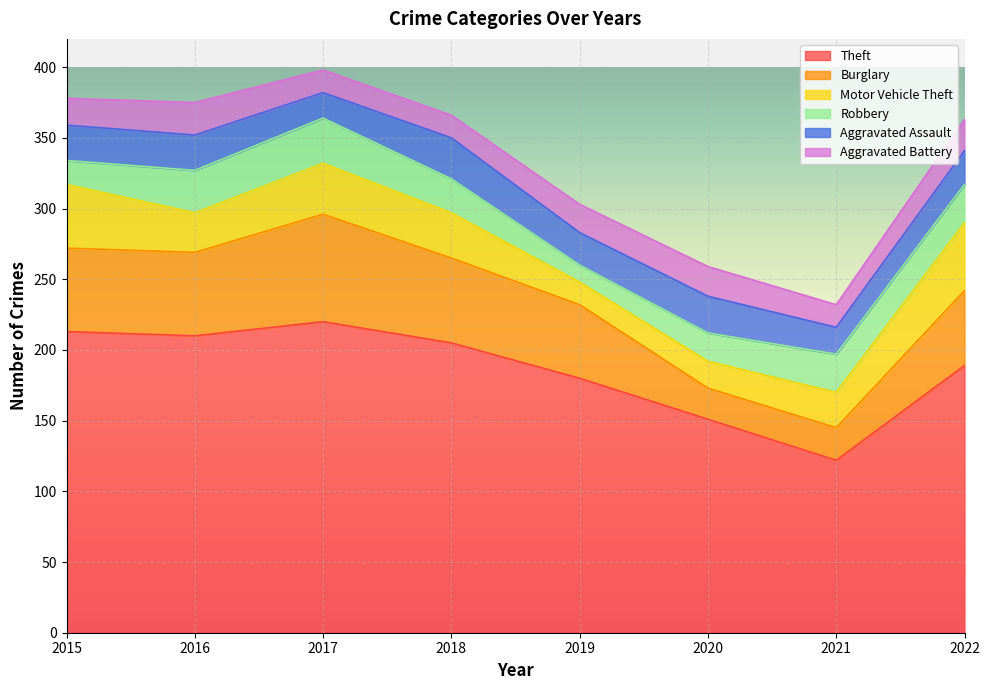

True or false: Theft and Aggravated Battery intersect in this chart.

False